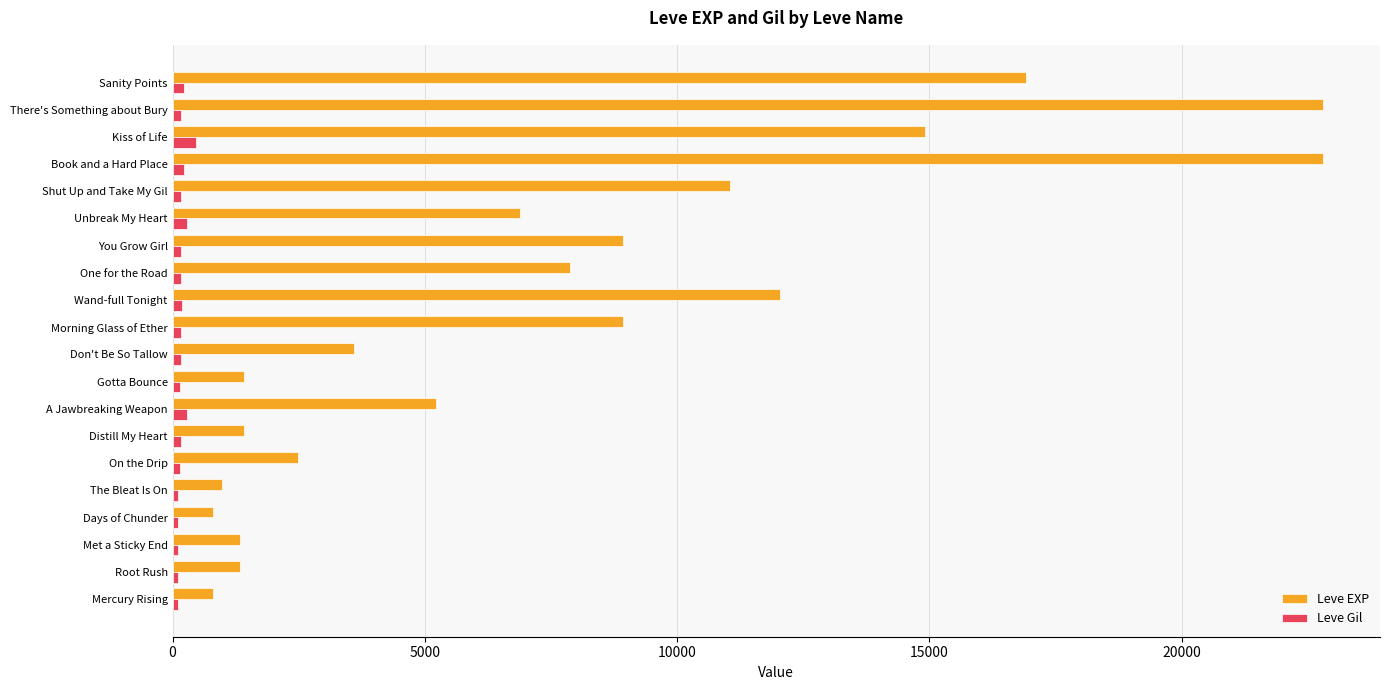

Is it true that Leve EXP equals 2490 at On the Drip?

True